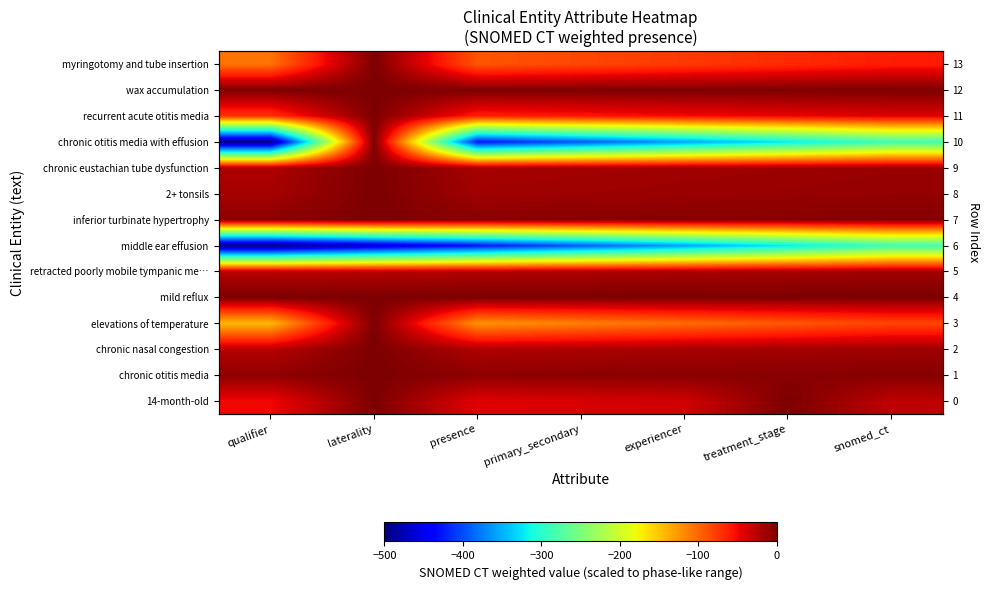

At how many categories does at least one series exceed -354?

7